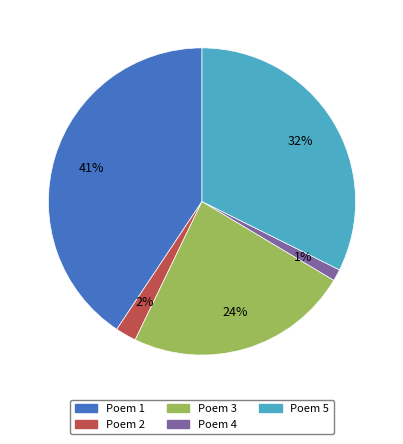

Combined, do Poem 3 and Poem 1 account for over 50%?

Yes